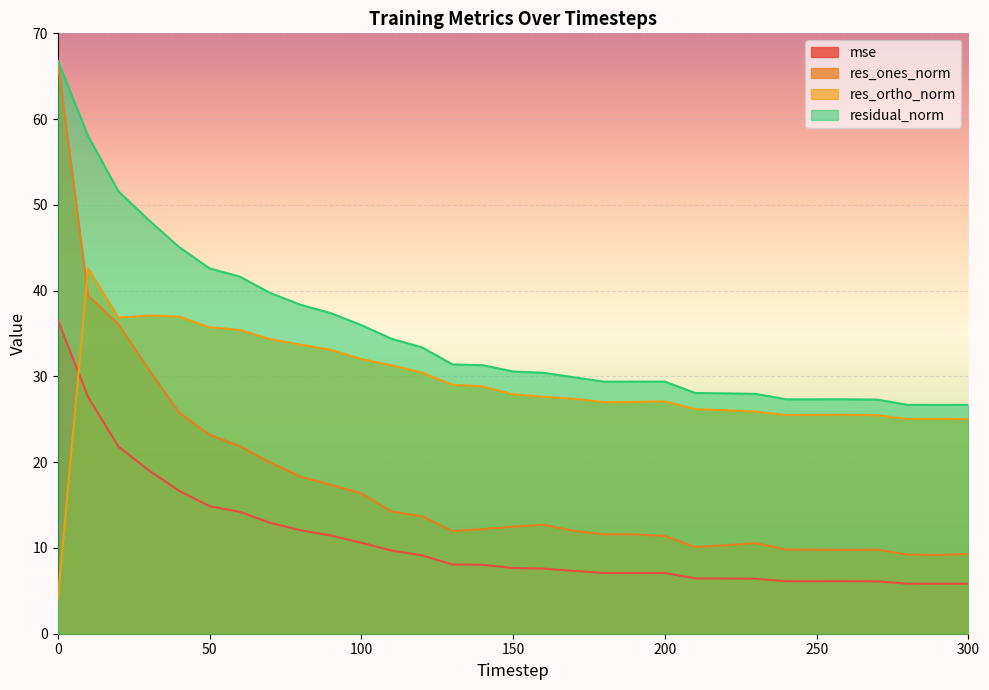

What are all the series names shown in the legend?

mse, res_ones_norm, res_ortho_norm, residual_norm